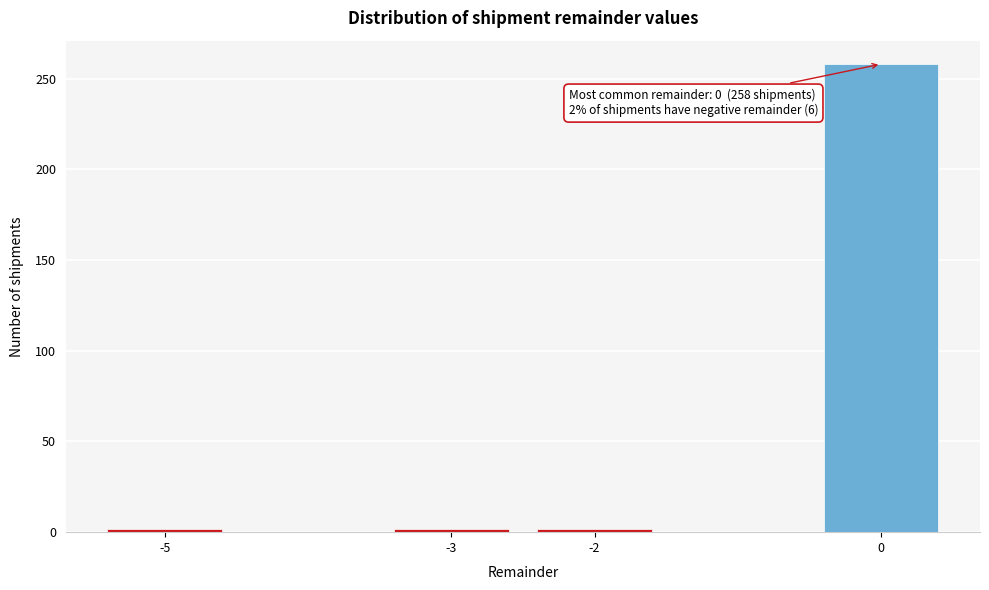

Reading left to right, list all the values displayed in this chart.

-5=2	-3=2	-2=2	0=258